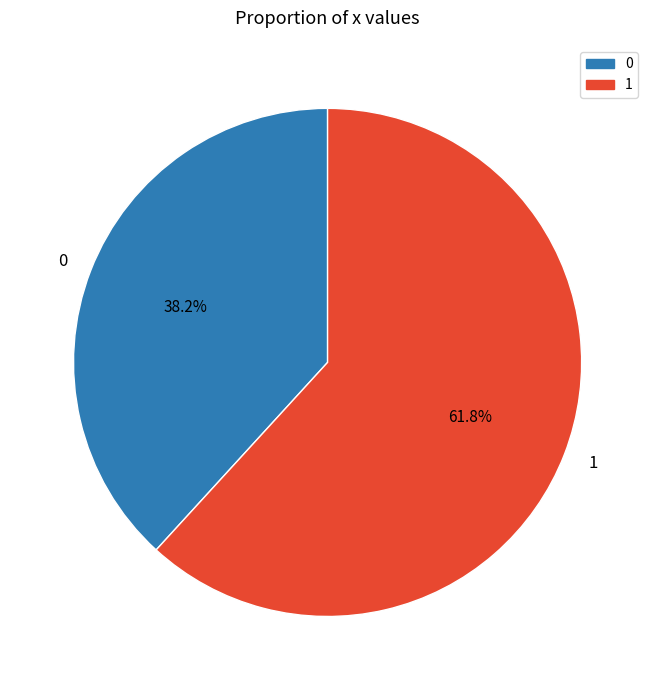

Which category accounts for the majority?

1